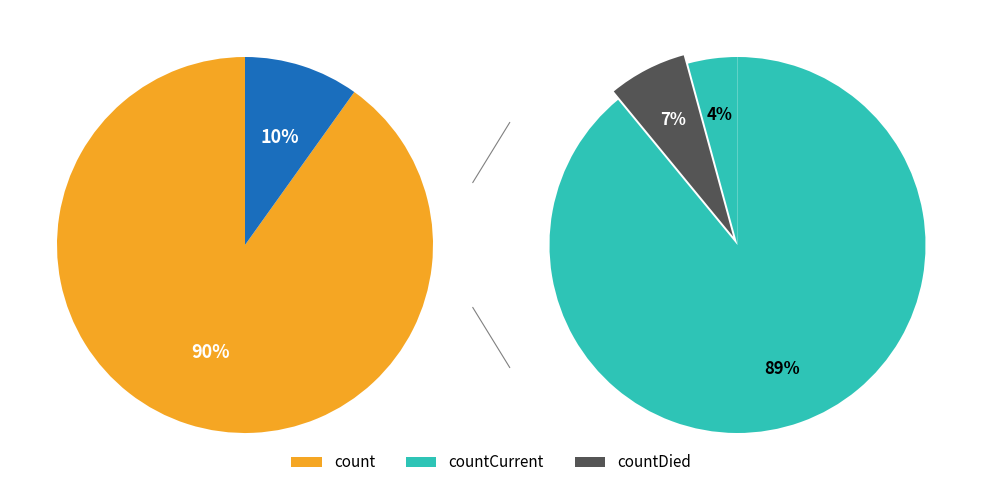

Is it true that count is 90% of the pie?

True